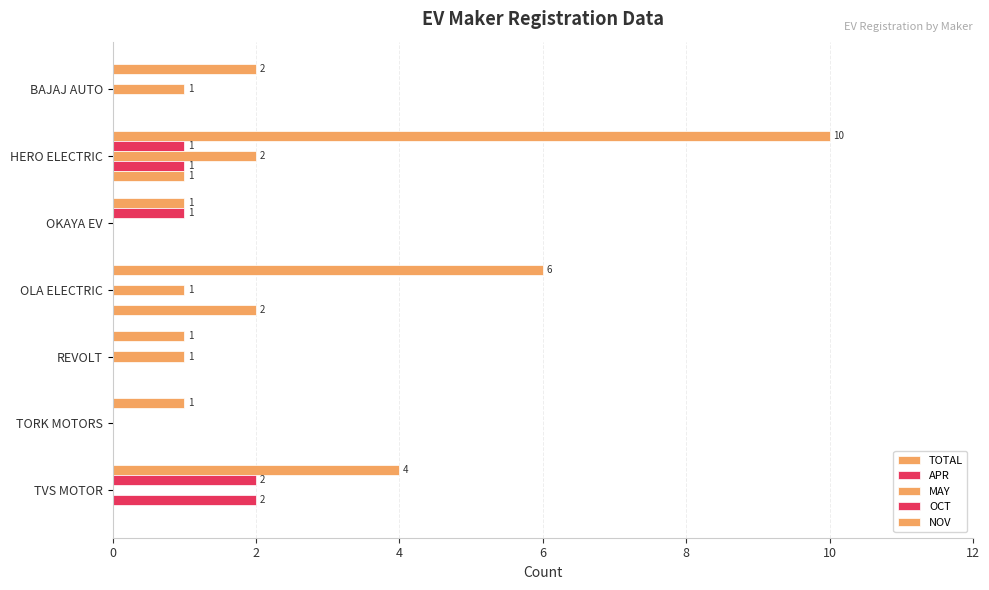

How many values in the NOV series exceed 0?

2